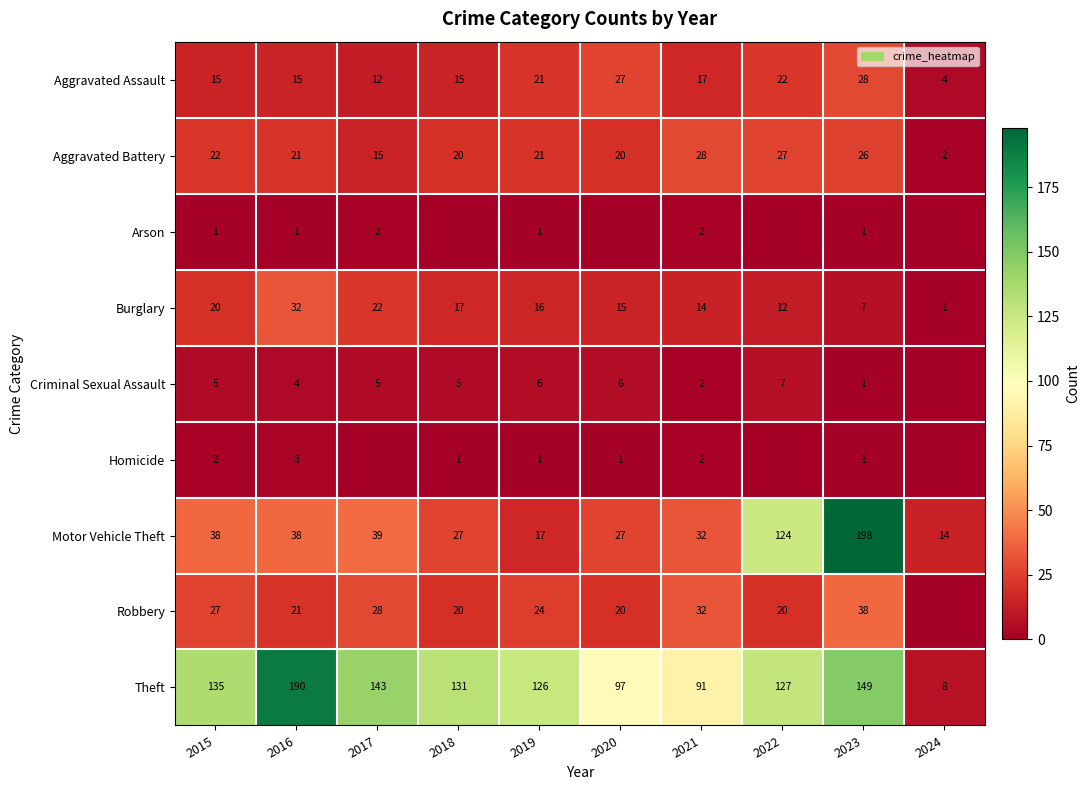

Which label corresponds to the largest value in the chart?

2023